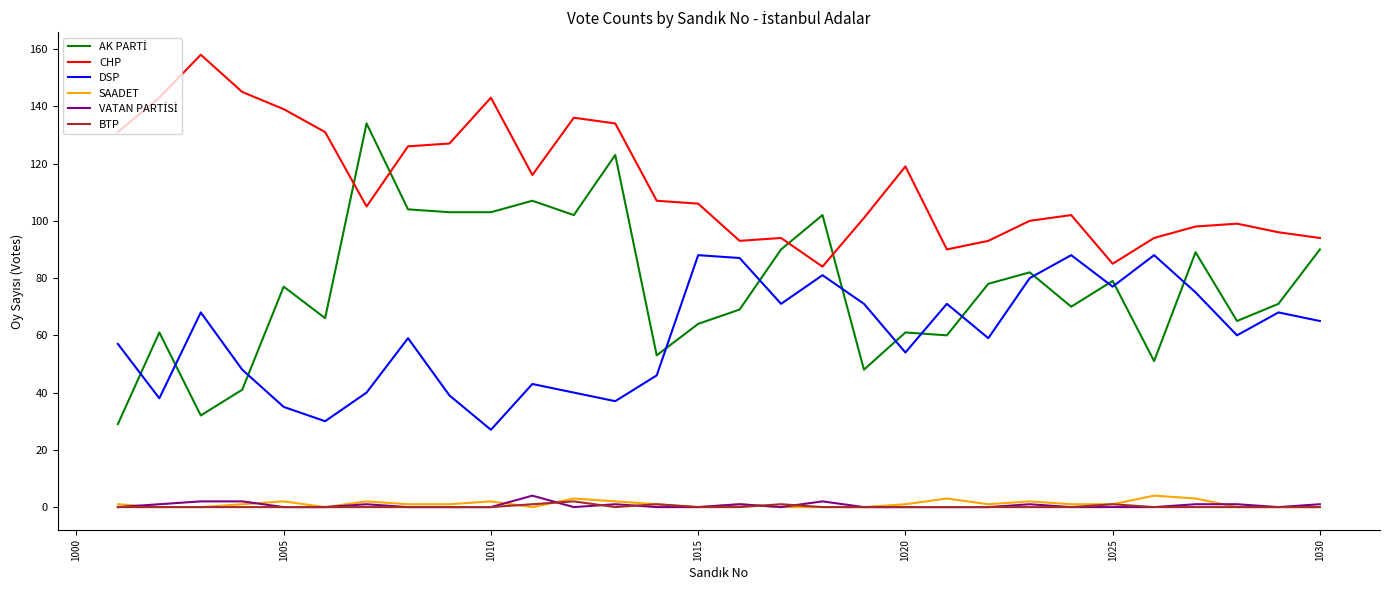

True or false: SAADET has more than 0 interior local peaks.

True